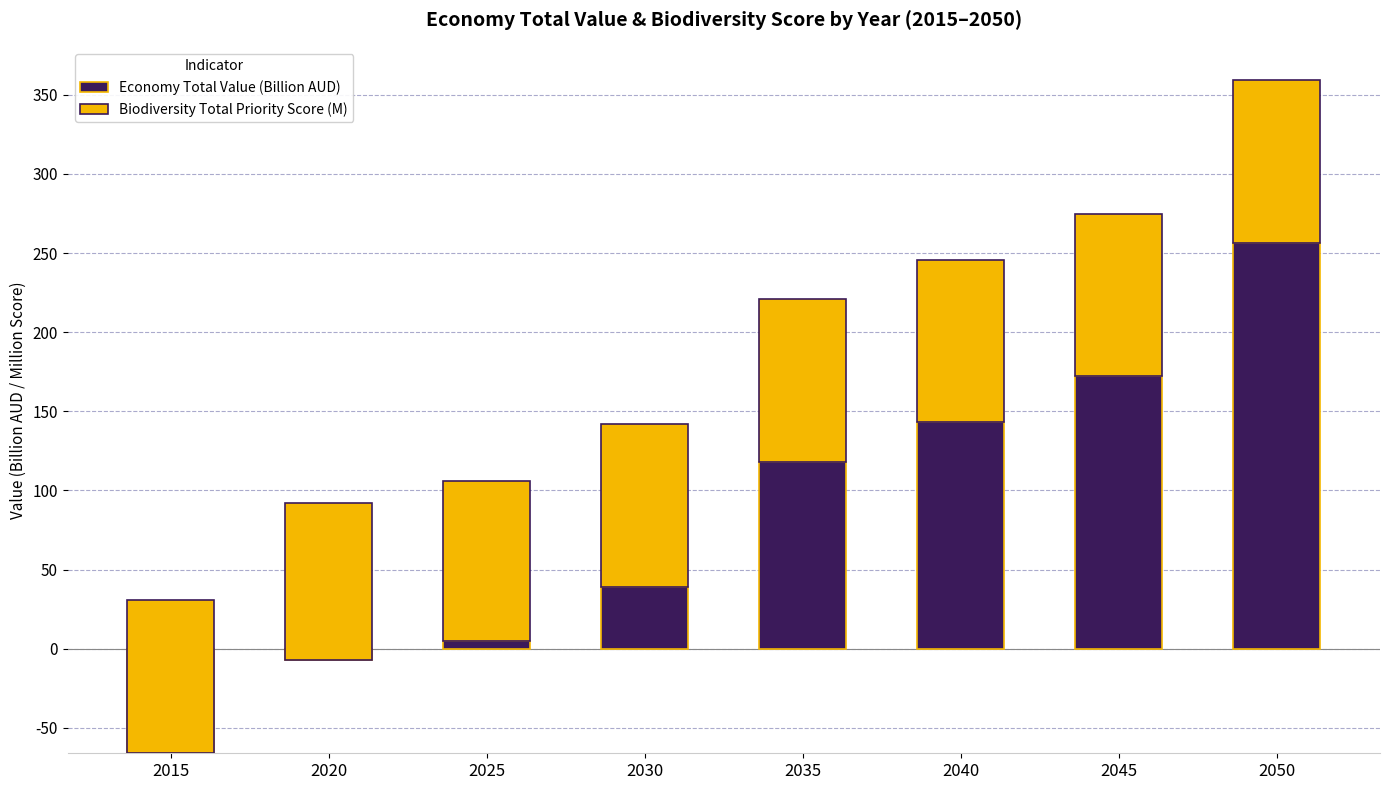

What is the maximum value shown in the chart?

256.2